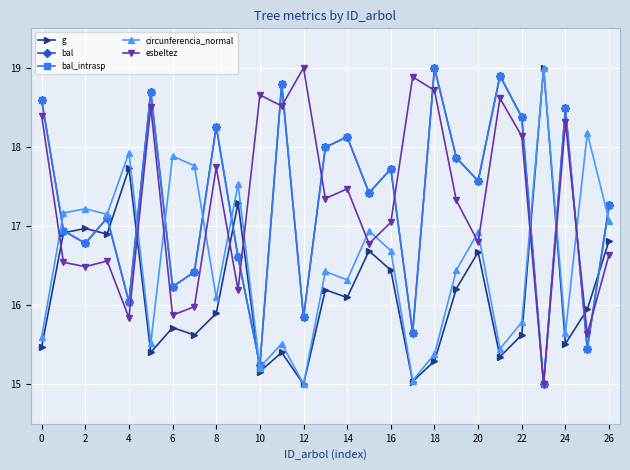

At which category does circunferencia_normal reach its first local peak?

2